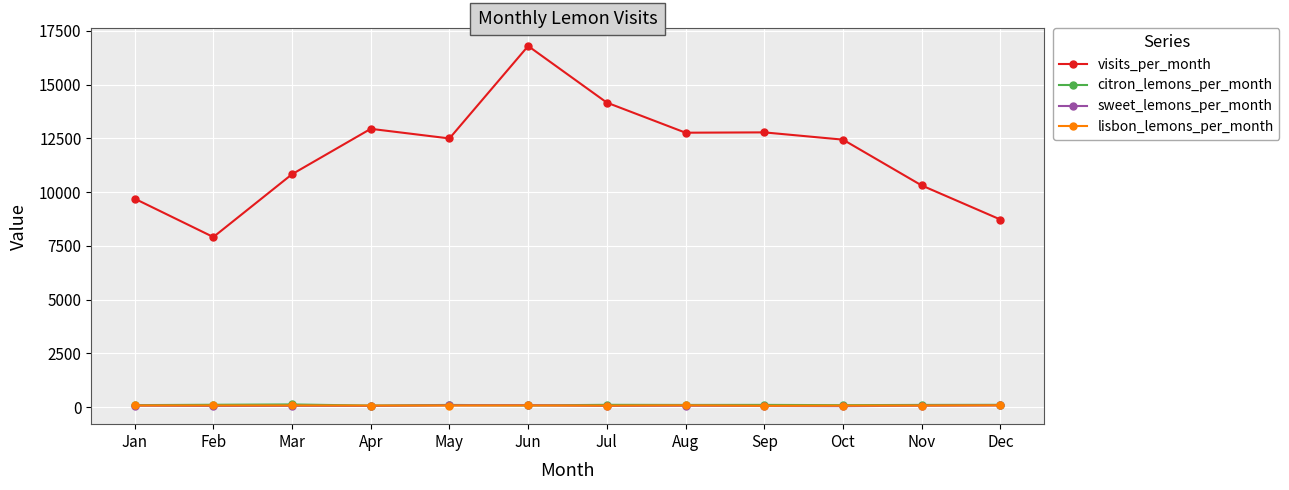

Which series has the widest spread of values?

visits_per_month